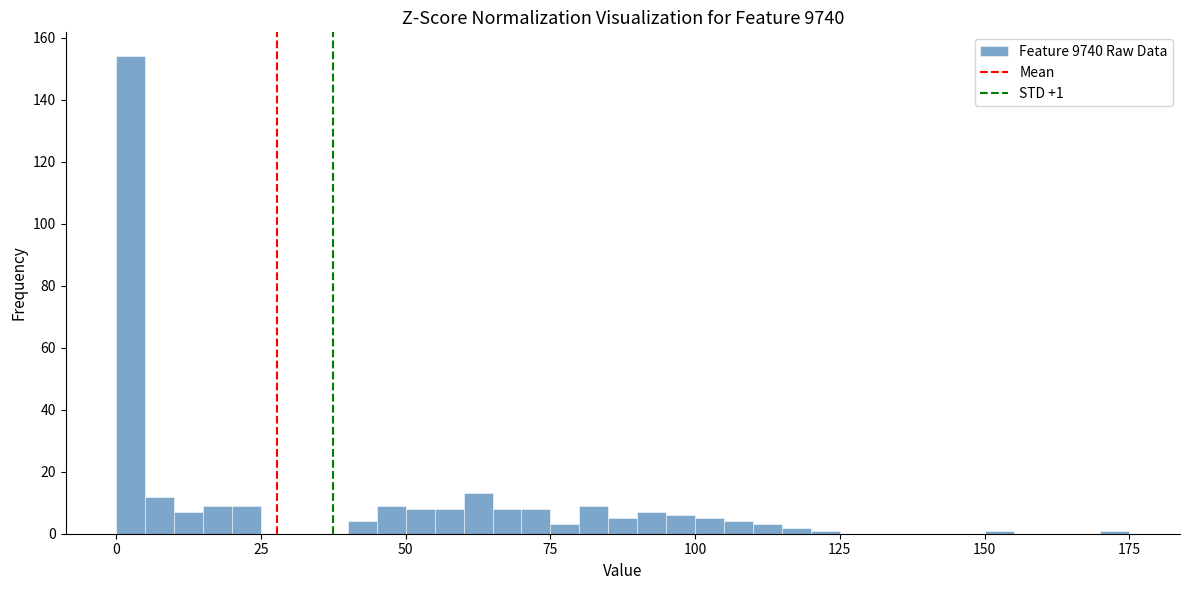

Read against the x-axis, roughly where is the centre of the tallest bar?

5